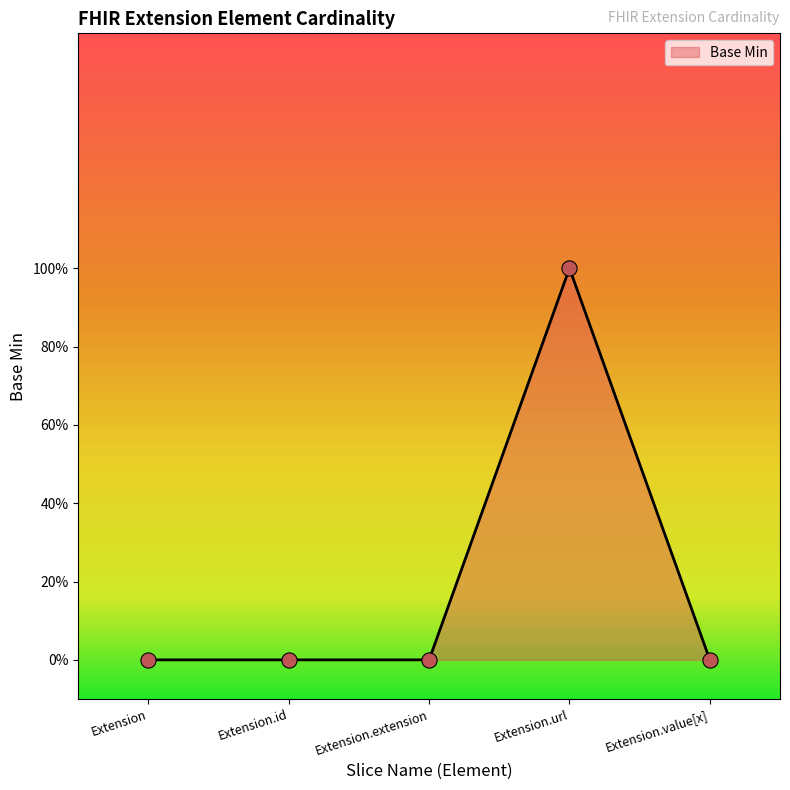

Does the chart have visible grid lines?

No